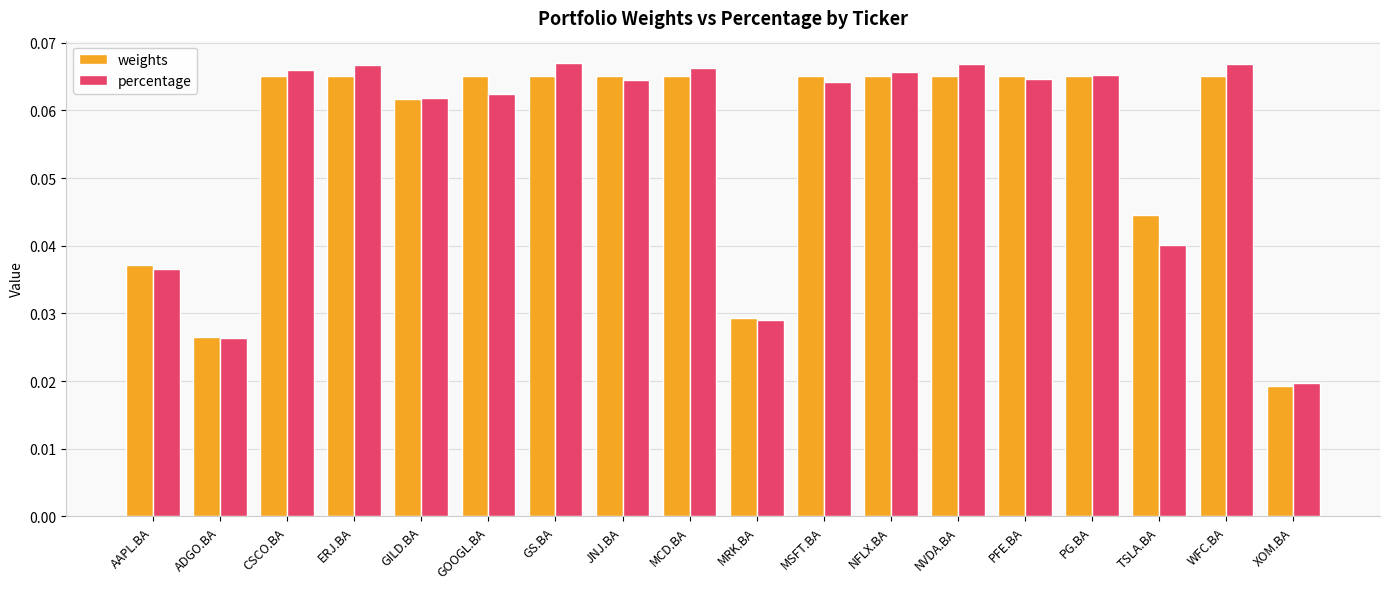

How many weights values are between 0 and 1?

18